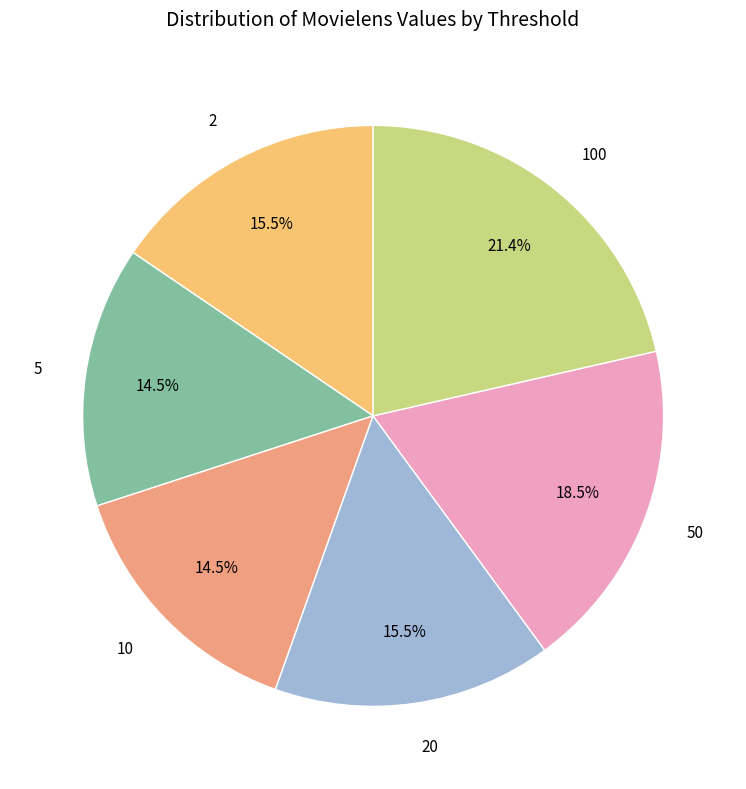

Does 5 represent more than half of the total?

No